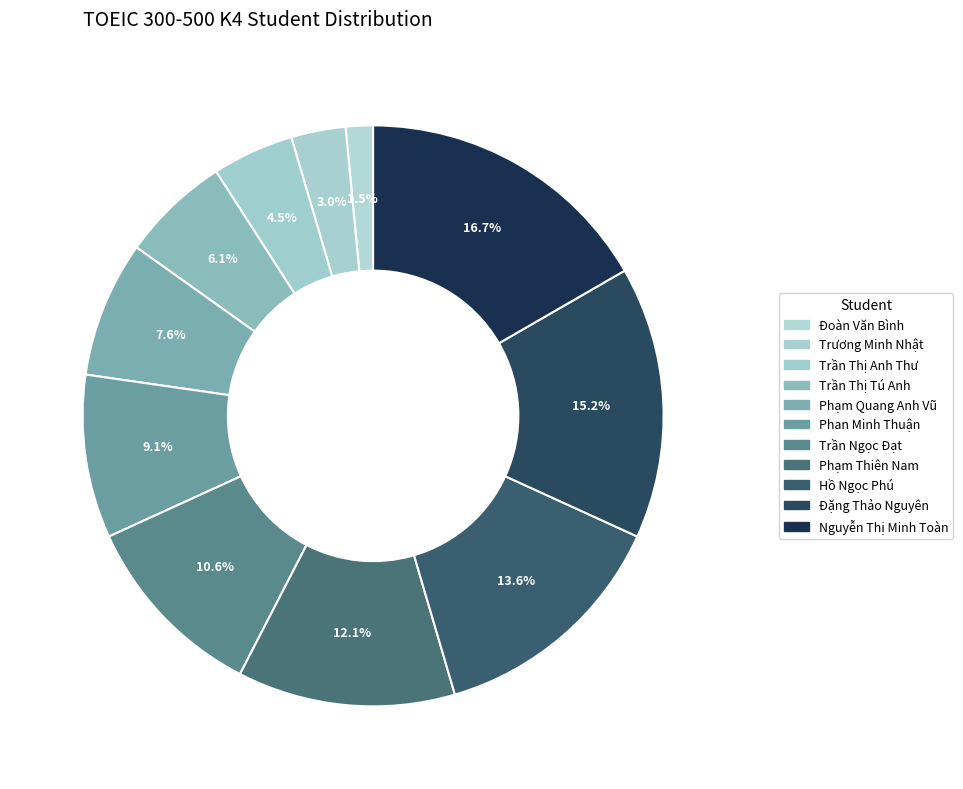

How many segments does this pie chart have?

11